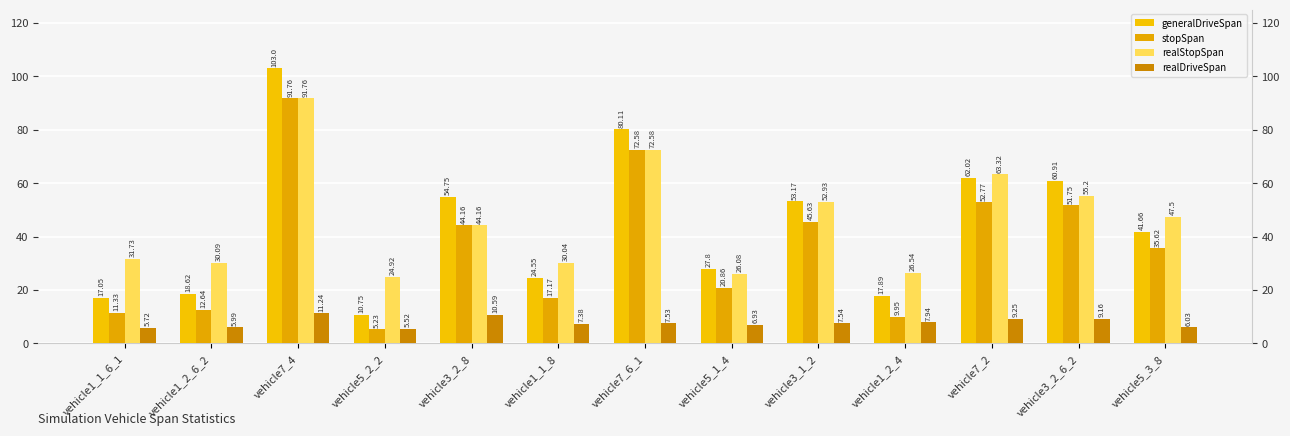

What are all the series names shown in the legend?

generalDriveSpan, stopSpan, realStopSpan, realDriveSpan